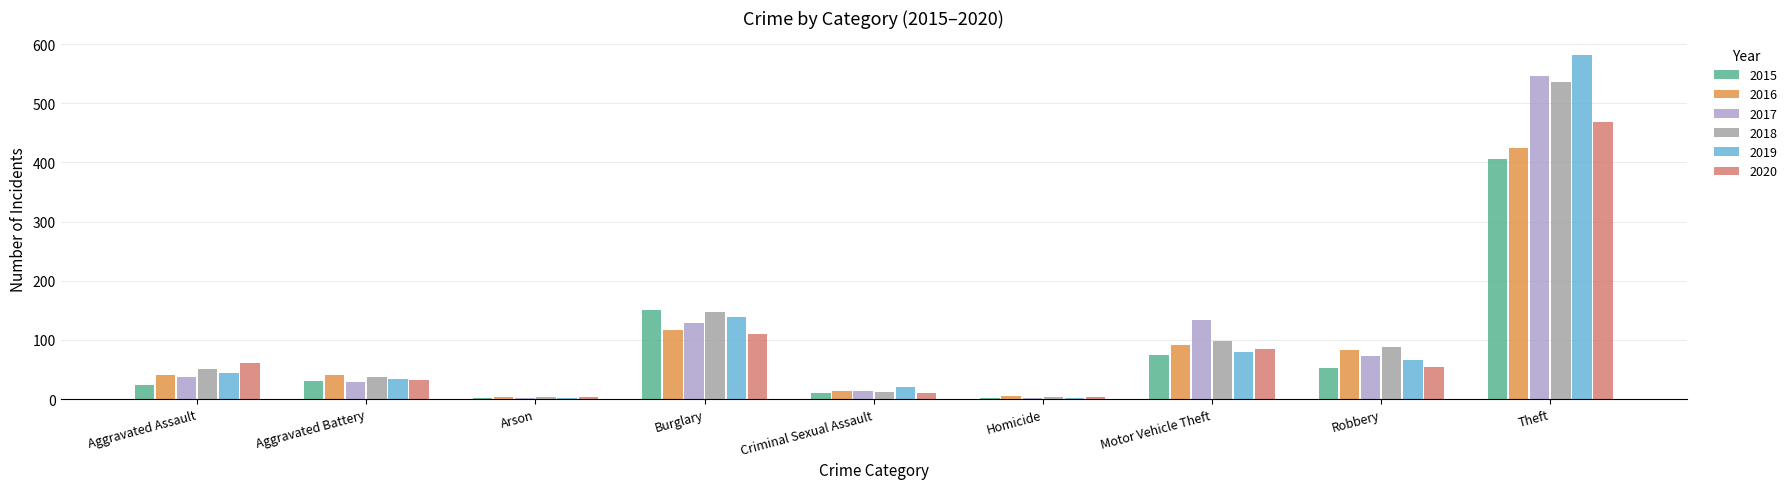

What is the sum of all 2019 values?

969